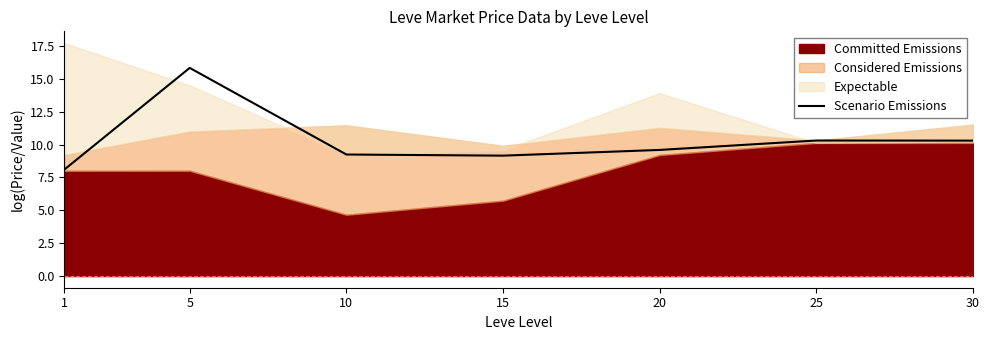

True or false: the data shows 13.9 at 1.

False